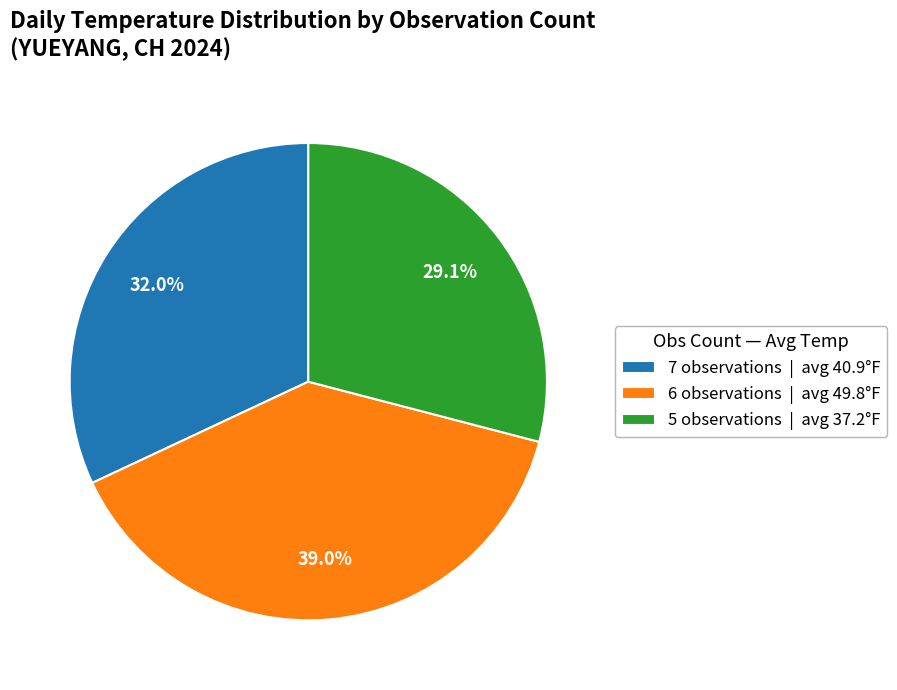

What percentage is NOT represented by 7 observations | avg 40.9°F?

68.0%